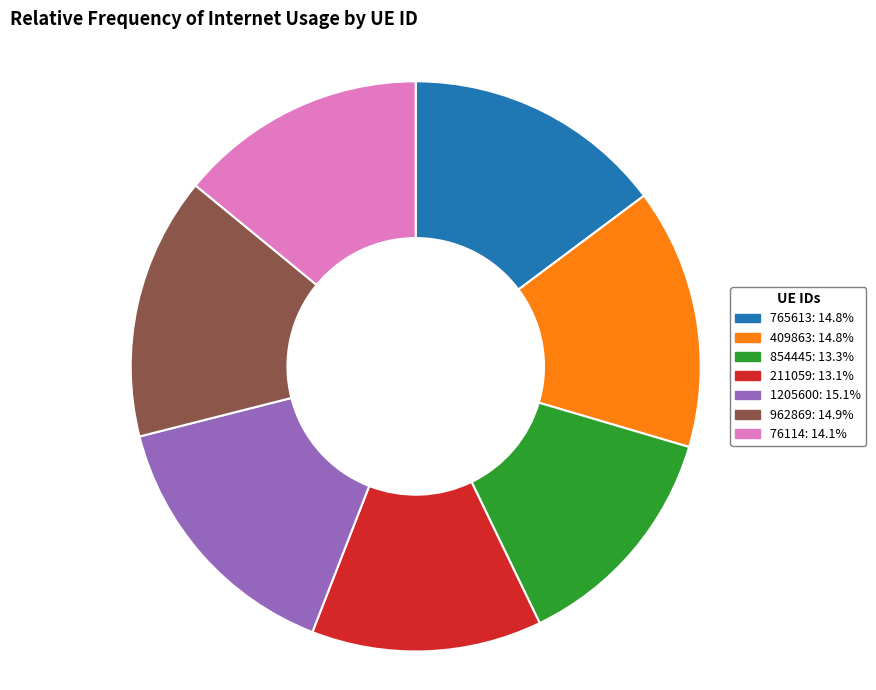

Which has a higher value, 765613 or 76114?

765613